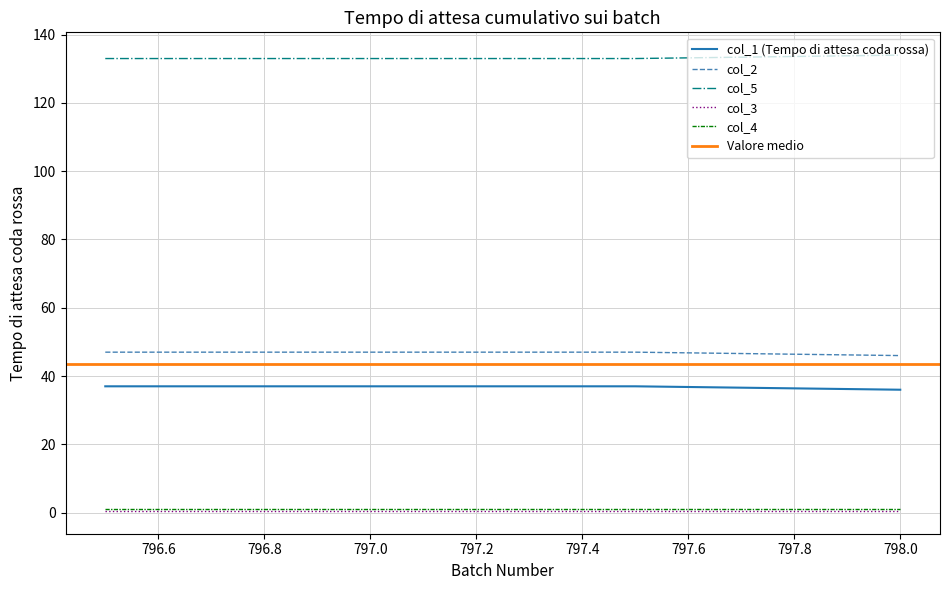

What is the maximum value shown in the chart?

134